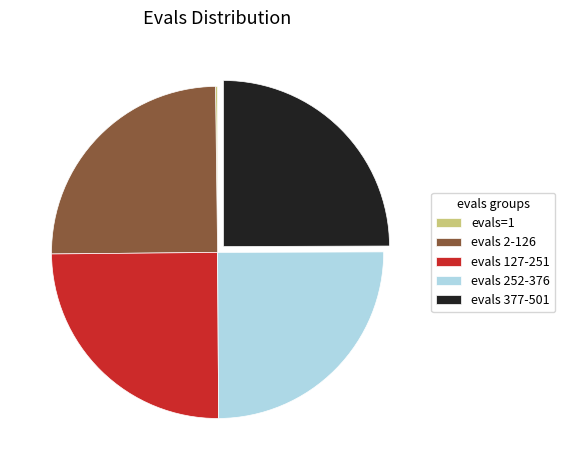

Approximately how many times larger is the value at evals 252-376 compared to evals 2-126?

1.0